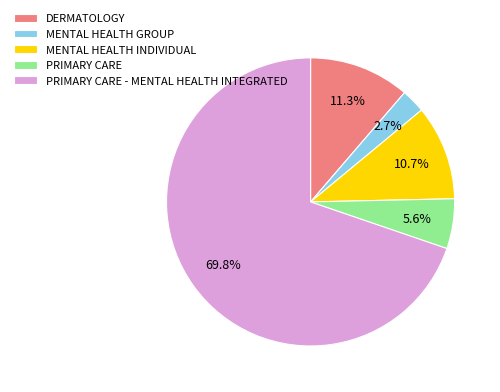

To the nearest percent, what portion does PRIMARY CARE - MENTAL HEALTH INTEGRATED represent?

70%